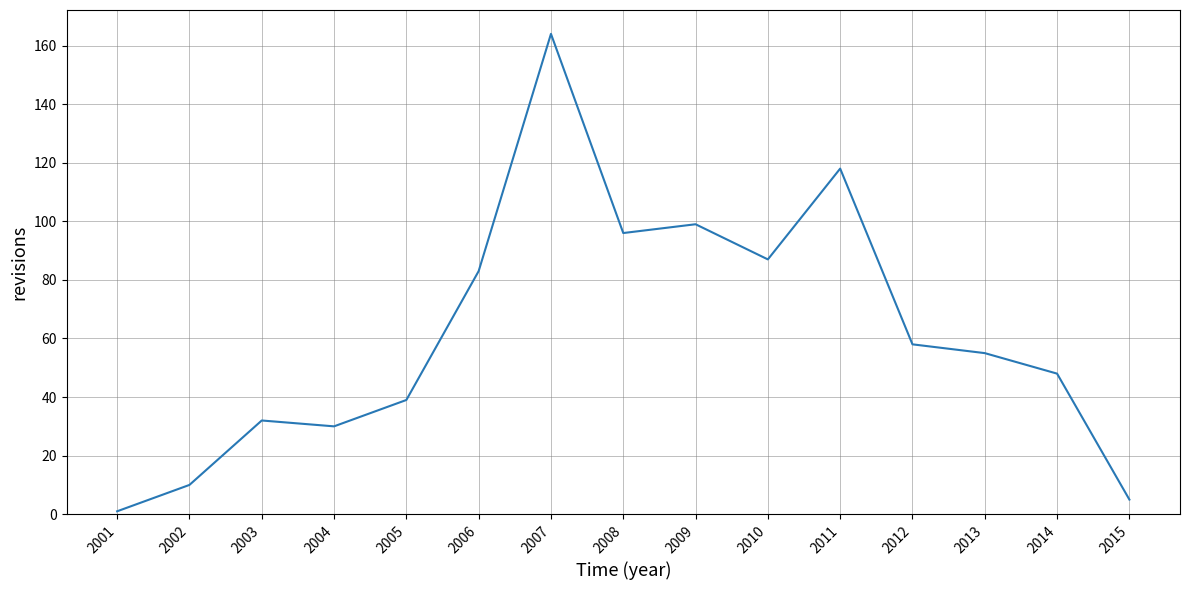

What is the ratio of the value at 2006 to the value at 2015?

16.6